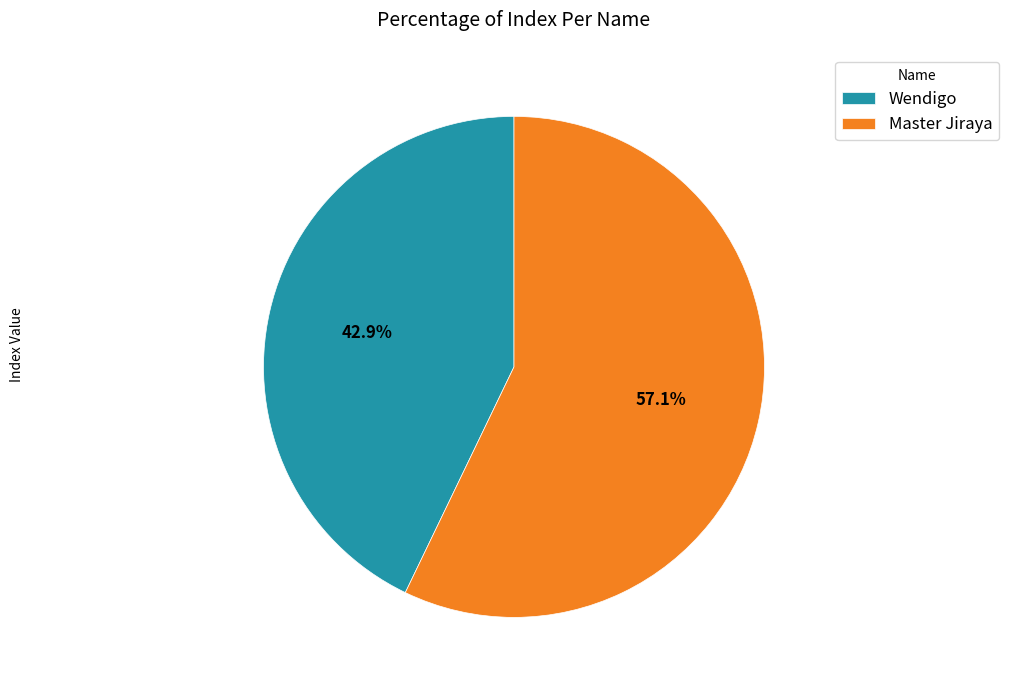

Which category has the smallest portion of the pie?

Wendigo